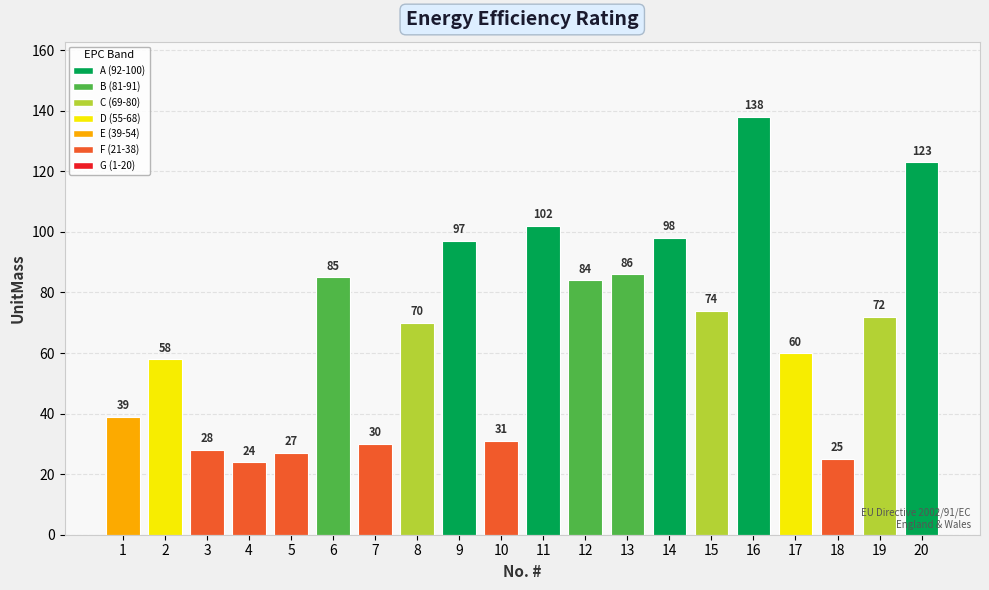

What is the sum of all values?

1351